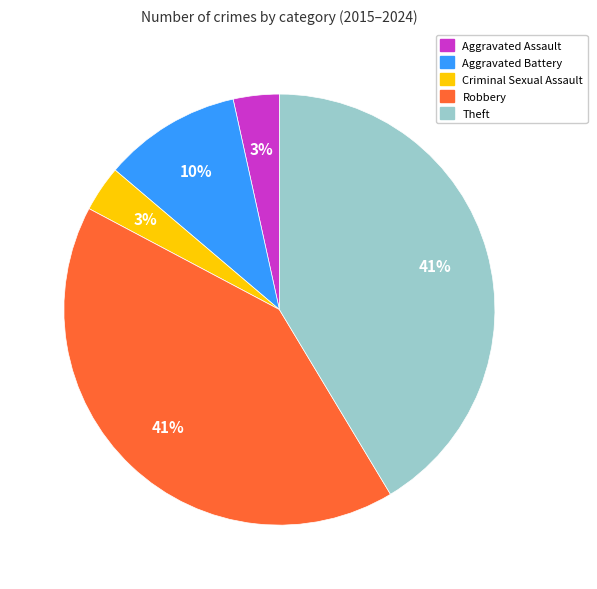

Is it true that Robbery is 41% of the pie?

True